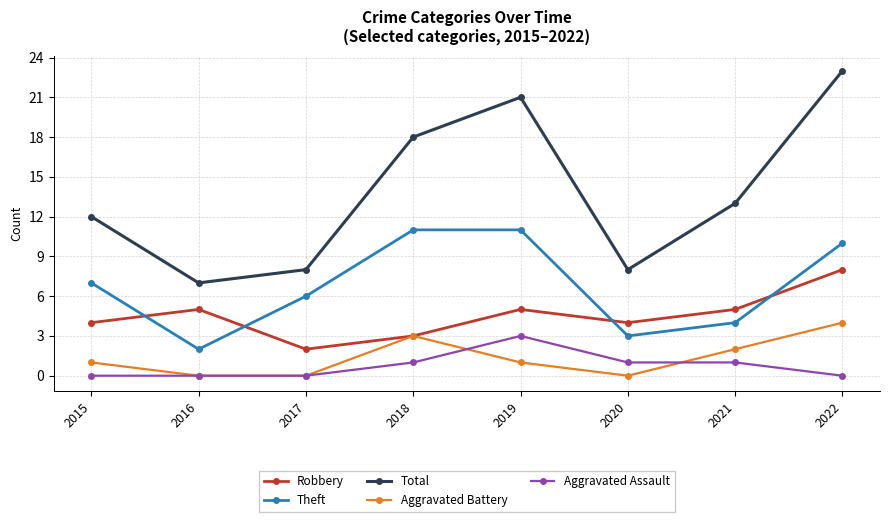

True or false: Total and Robbery intersect in this chart.

False